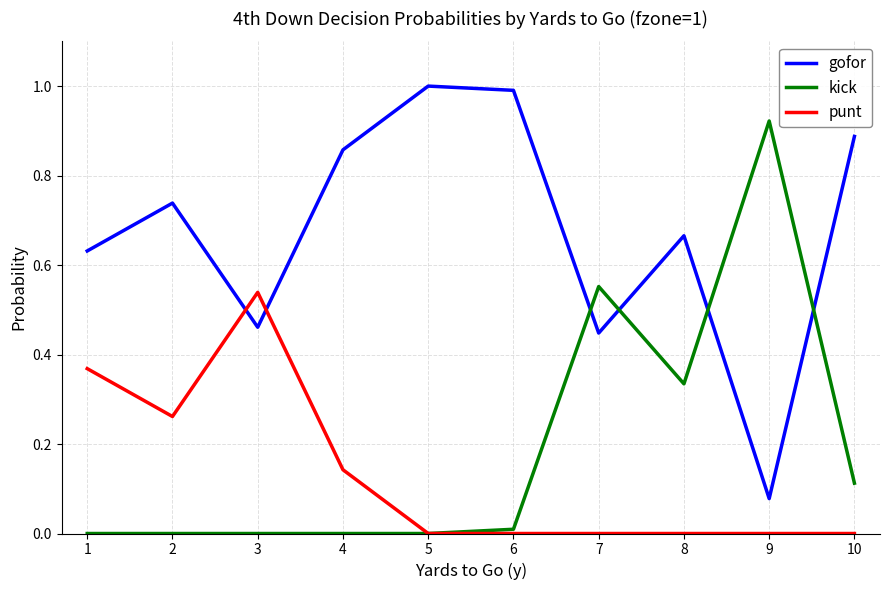

Which category has the lowest value in the gofor series?

9